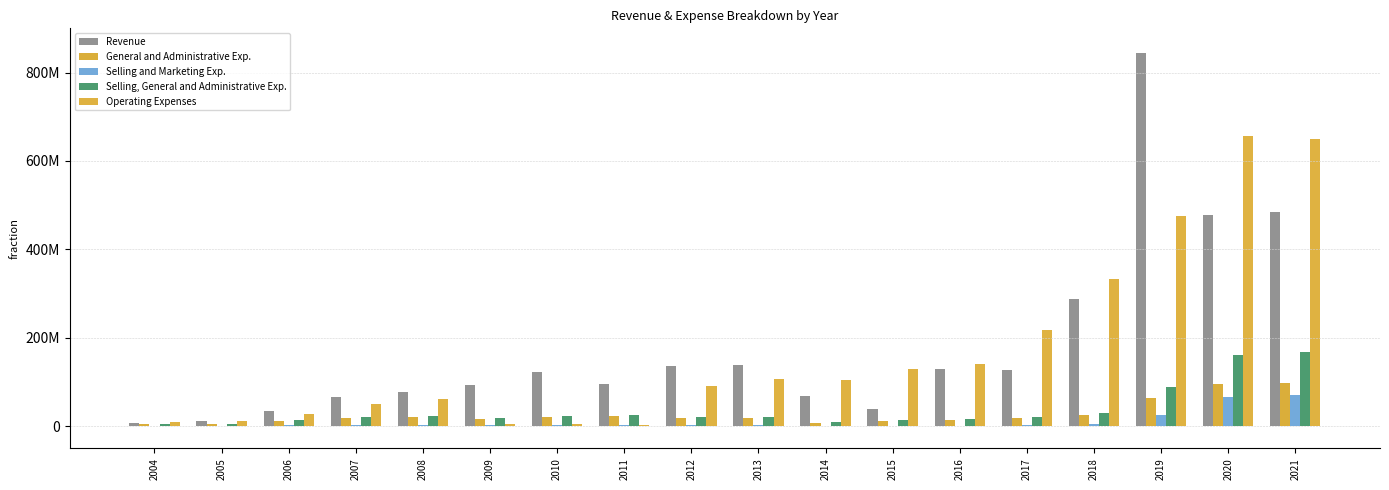

Which label corresponds to the largest value in the chart?

2019